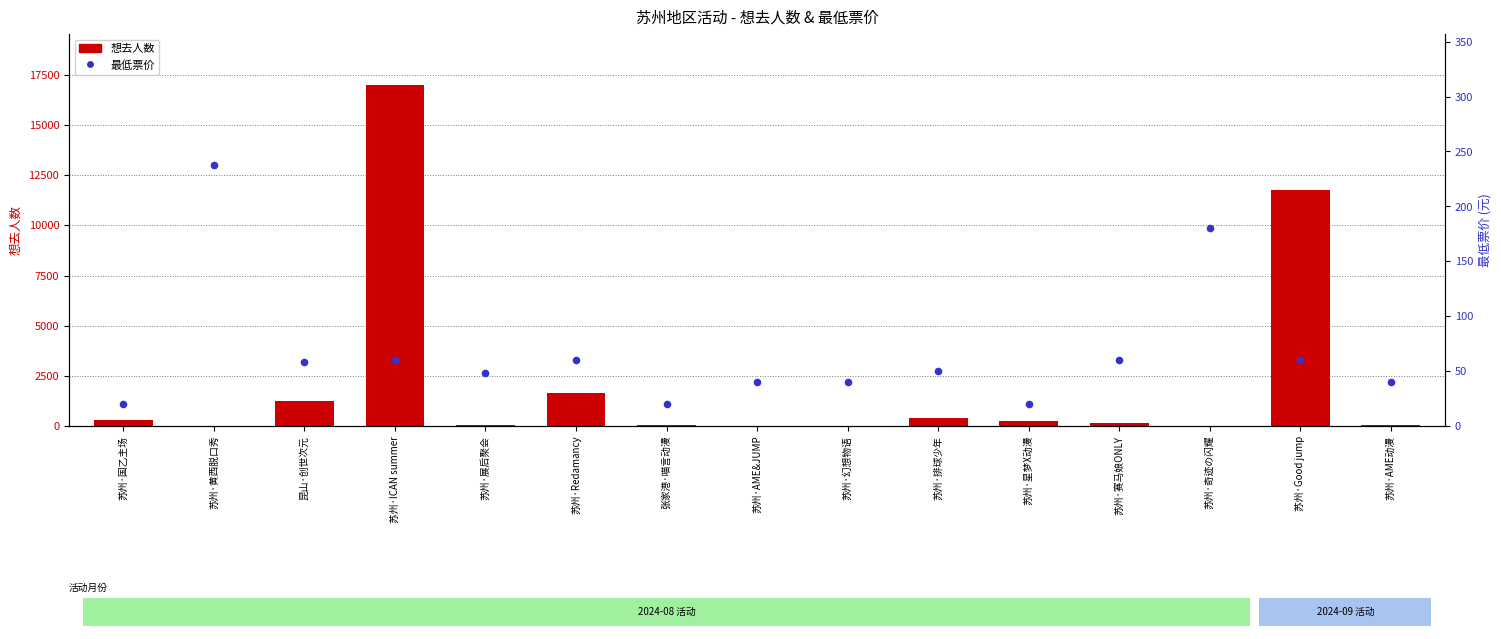

Which series has the largest total across all categories?

想去人数